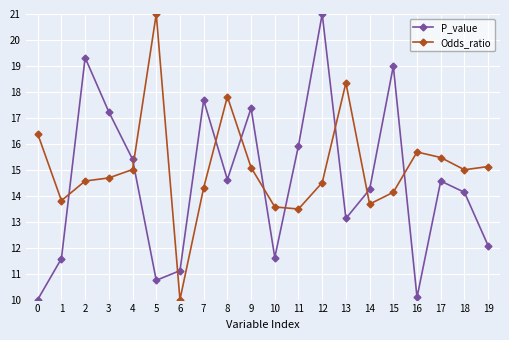

What is the sum of the Odds_ratio values at 13 and 19?

33.5